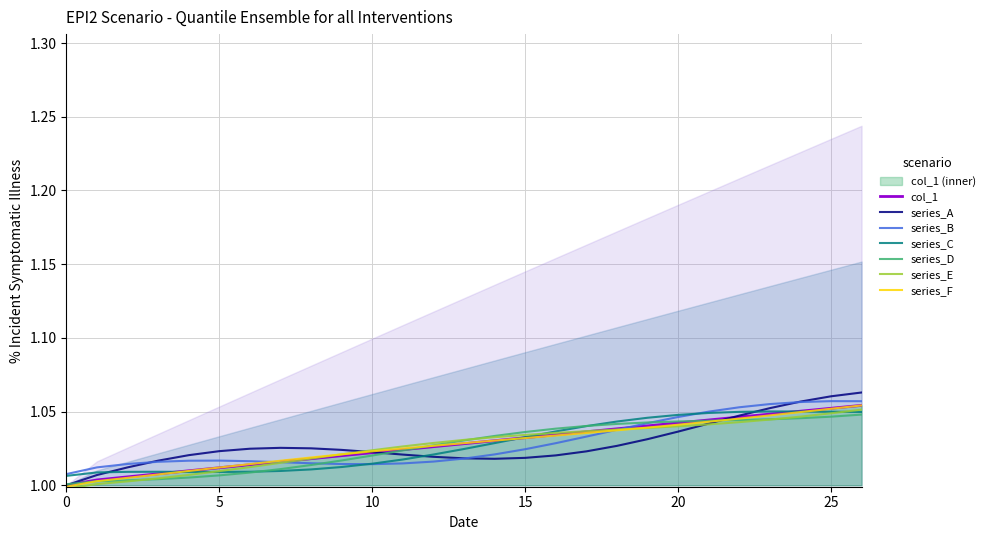

List the labels in order of value, smallest first.

0, 1, 2, 3, 4, 5, 6, 7, 8, 9, 10, 11, 12, 13, 14, 15, 16, 17, 18, 19, 20, 21, 22, 23, 24, 25, 26